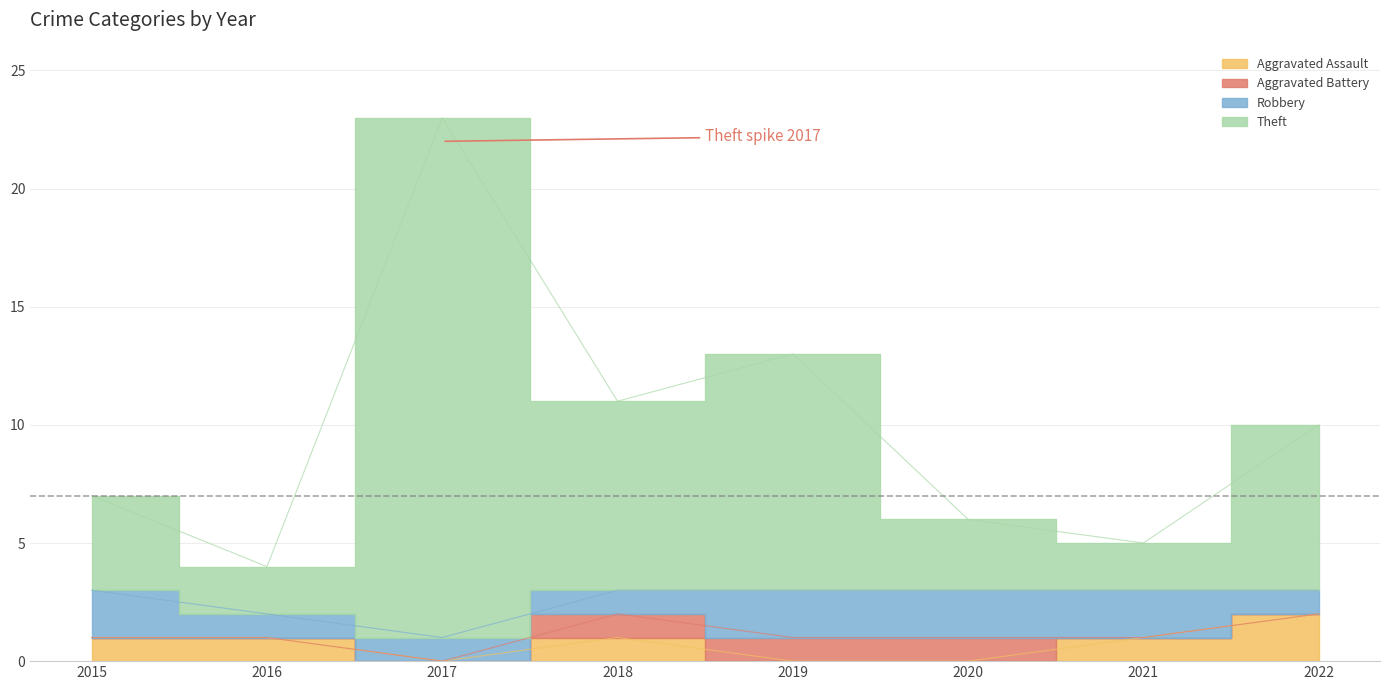

The value of Total at 2017 is 5. True or false?

False